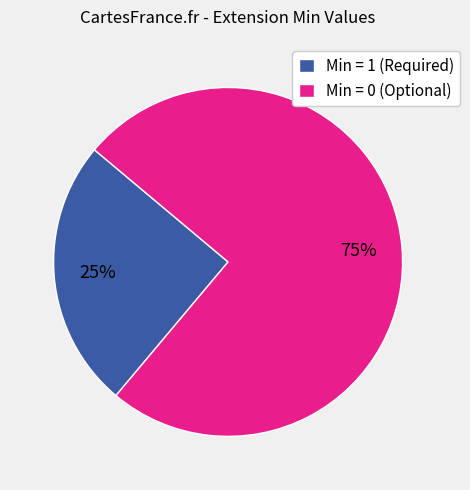

Between Min = 1 (Required) and Min = 0 (Optional), which is larger?

Min = 0 (Optional)